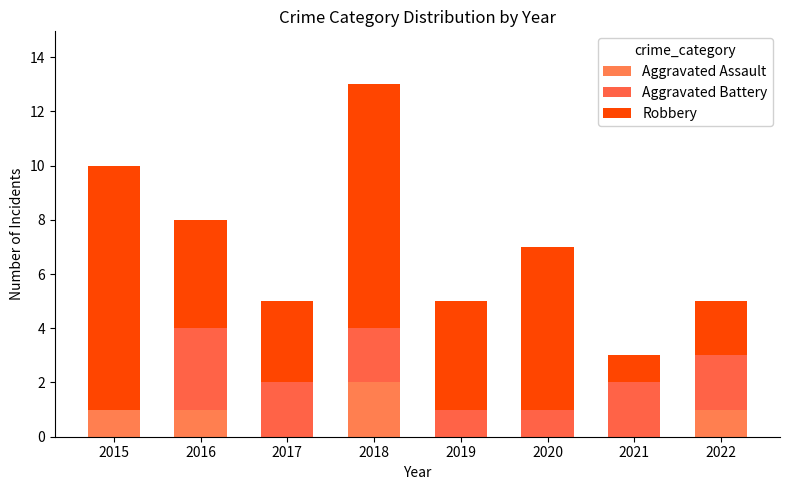

At which label does Aggravated Assault first exceed 1?

2018